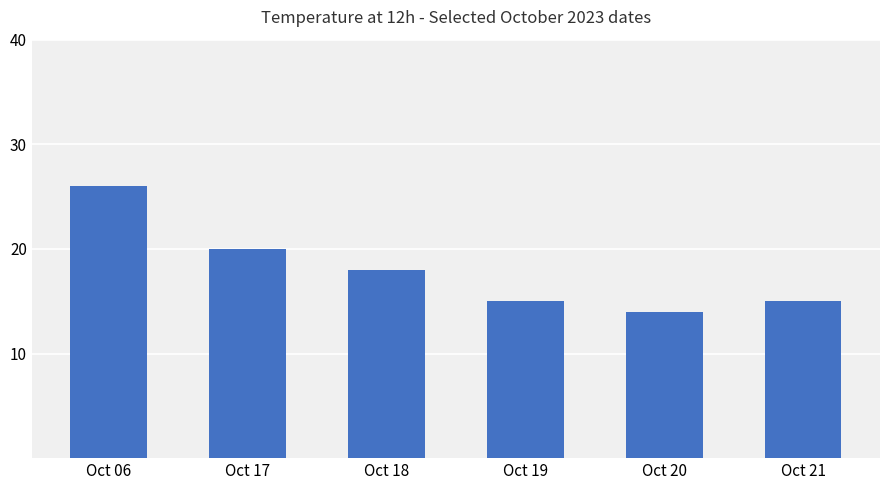

At which label is the value closest to 20?

Oct 17